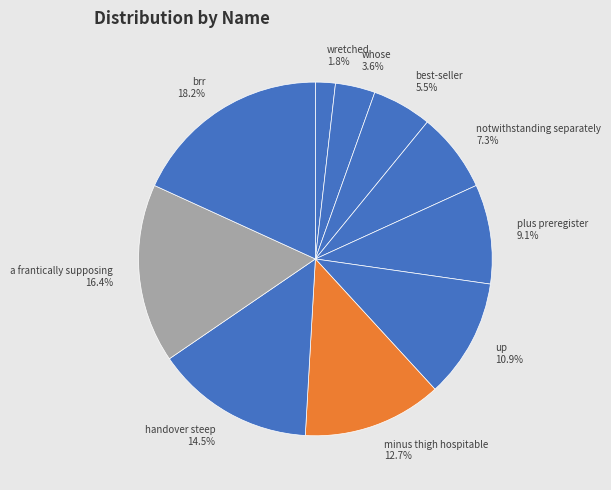

Is there any slice that represents more than half of the pie?

No